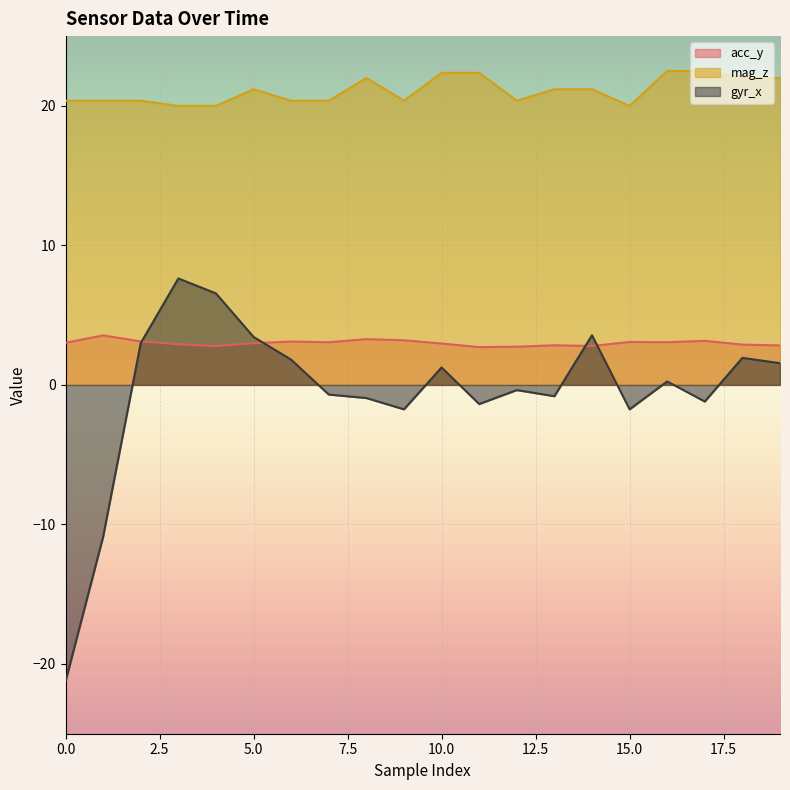

Which series has the widest spread of values?

gyr_x